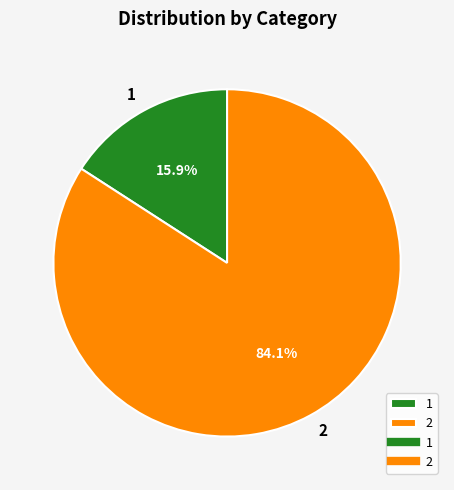

Count the number of slices in the pie.

2